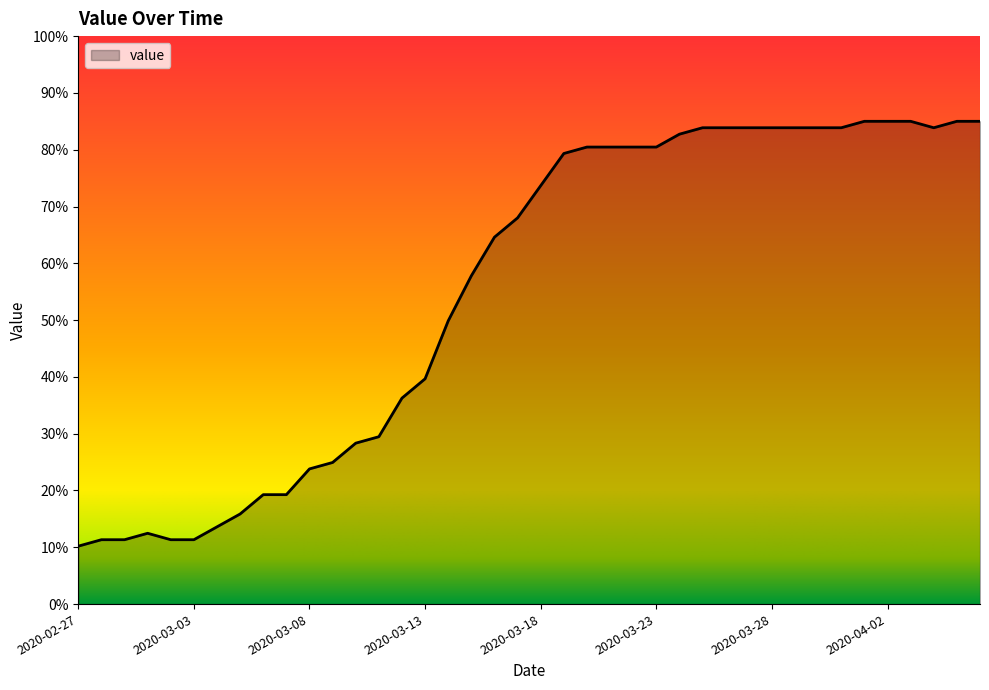

What is the smallest value displayed?

10.2